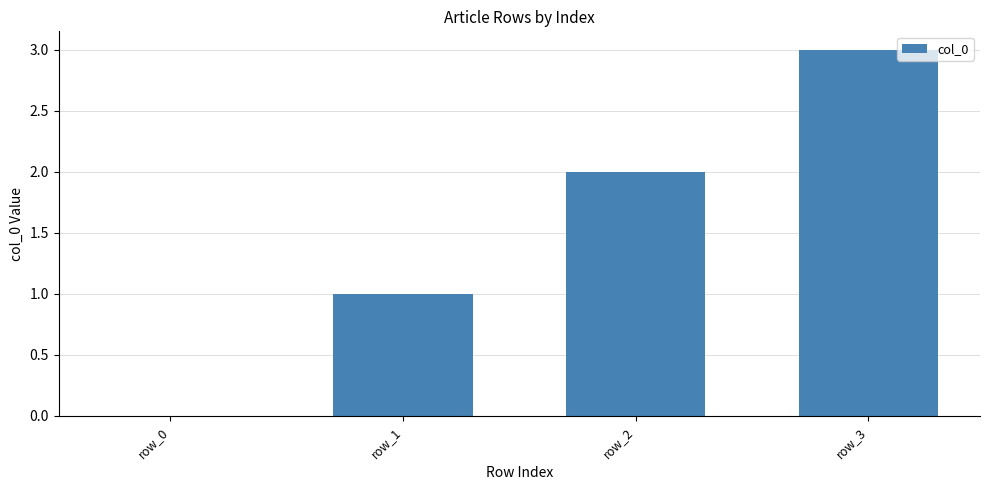

At which label is the value closest to 1?

row_1